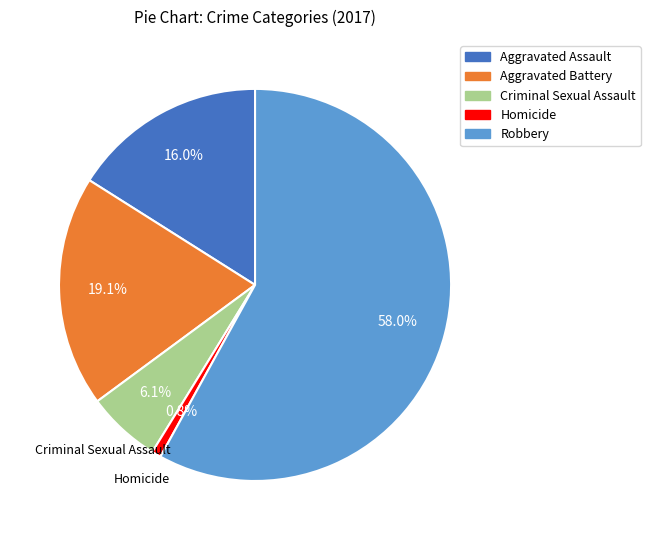

Rank the categories by value from lowest to highest.

Homicide, Criminal Sexual Assault, Aggravated Assault, Aggravated Battery, Robbery